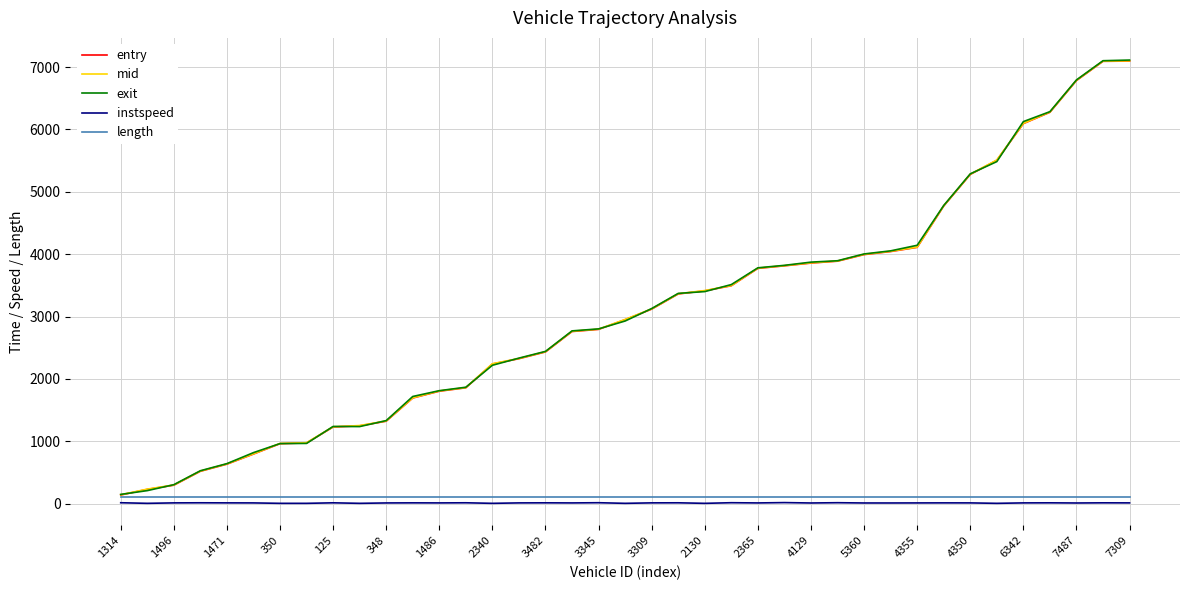

What is the greatest value displayed?

7113.6